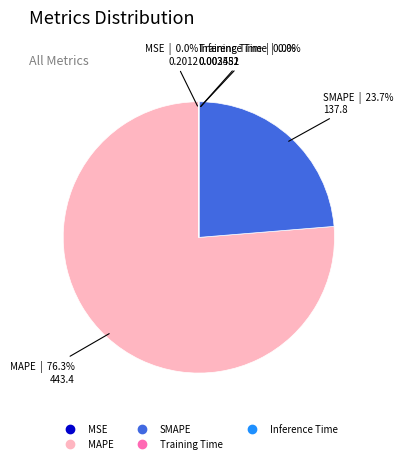

Does MAPE represent more than half of the total?

Yes